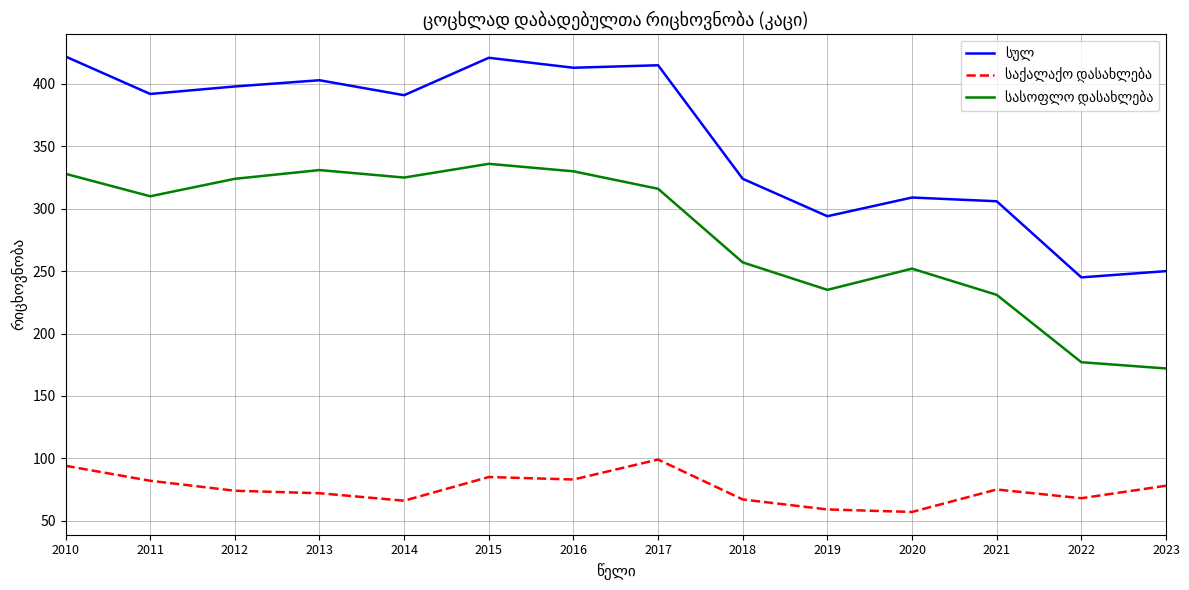

What is the maximum value shown in the chart?

422